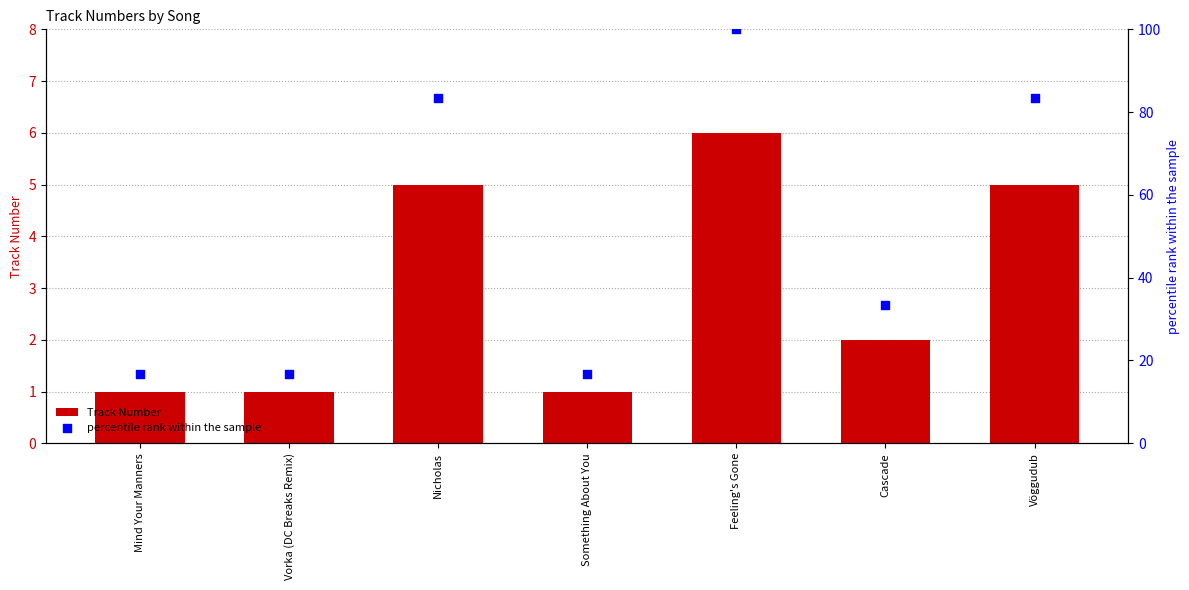

Which series has the largest total across all categories?

percentile rank within the sample